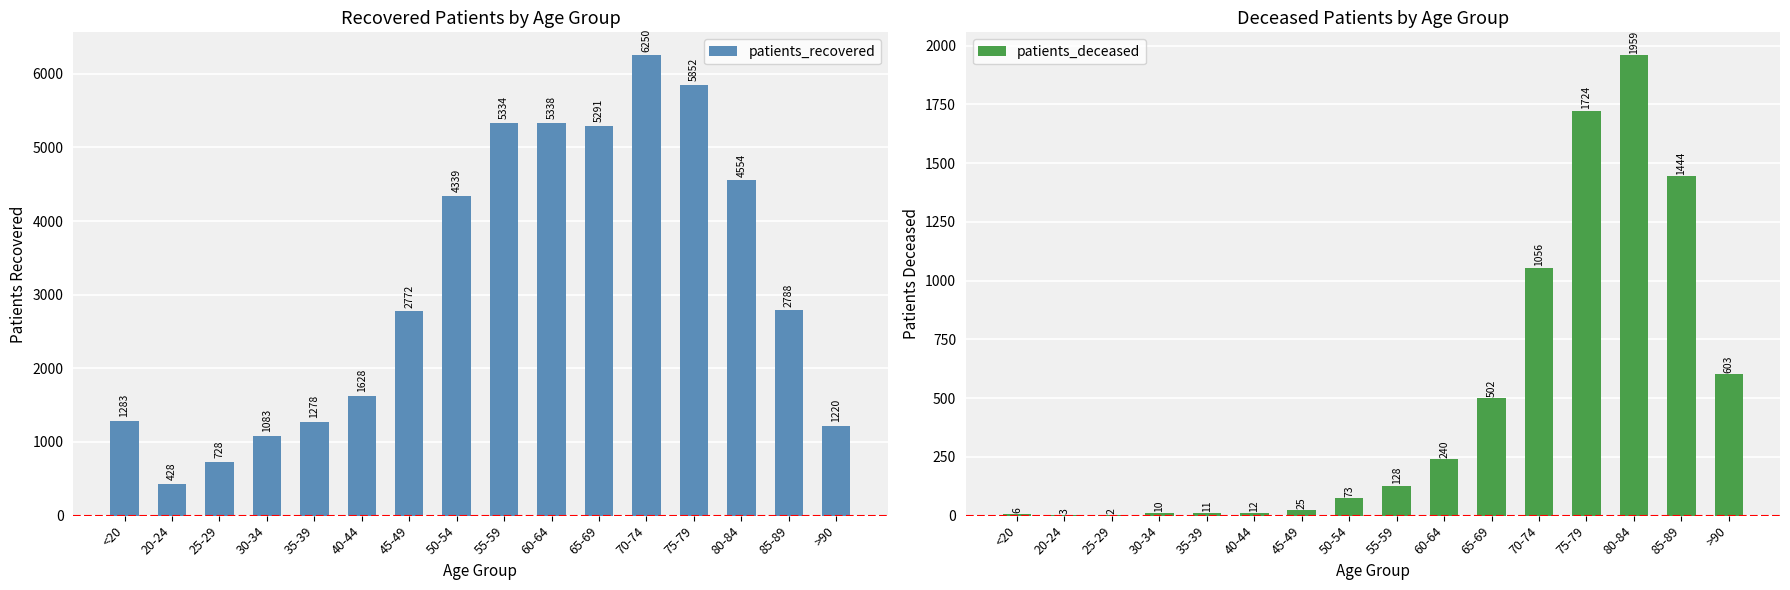

At which label is patients_deceased closest to 980?

70-74